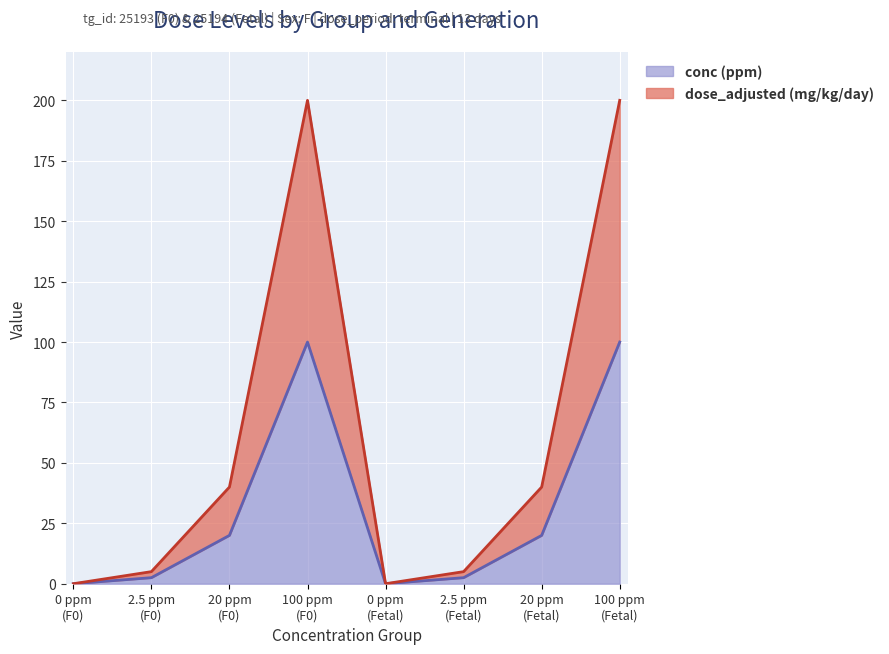

How many lines are shown in the chart?

2